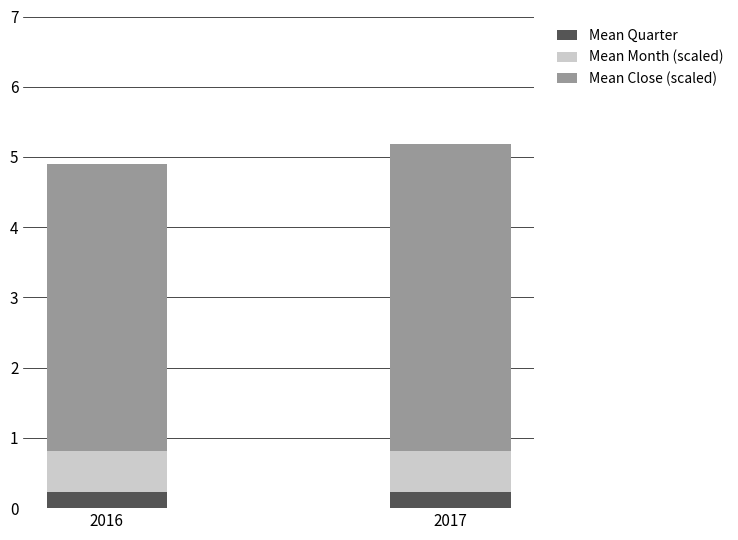

Are the bars grouped side by side (vs. stacked)?

No